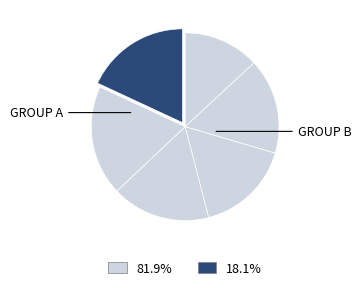

How many segments does this pie chart have?

6